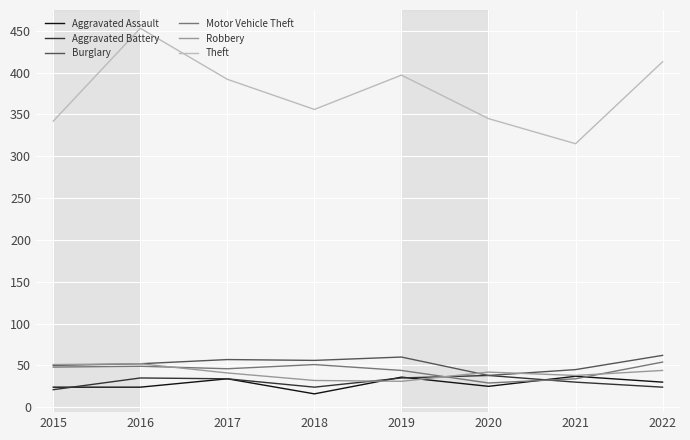

True or false: Burglary and Theft cross at least once.

False